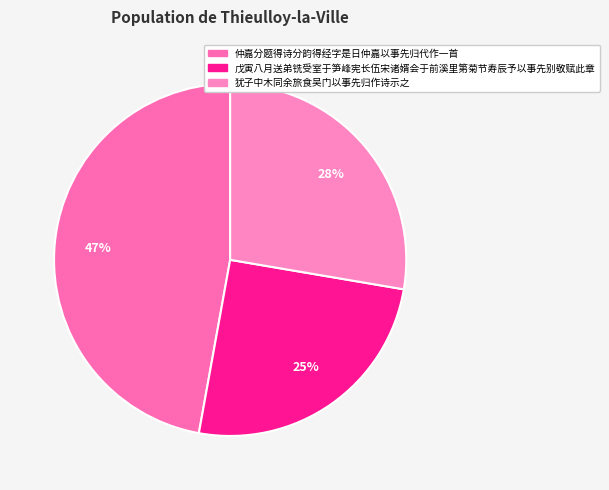

How many segments does this pie chart have?

3